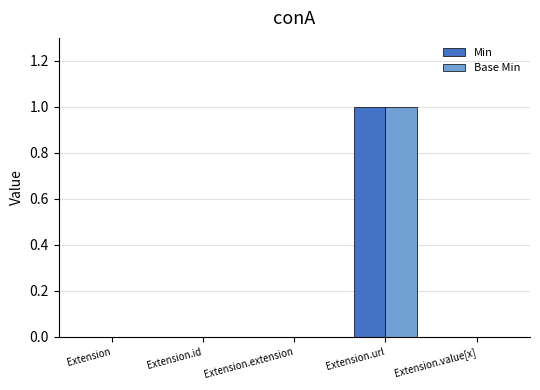

Is the value of Base Min at Extension.url greater than the value of Min at Extension.id?

Yes